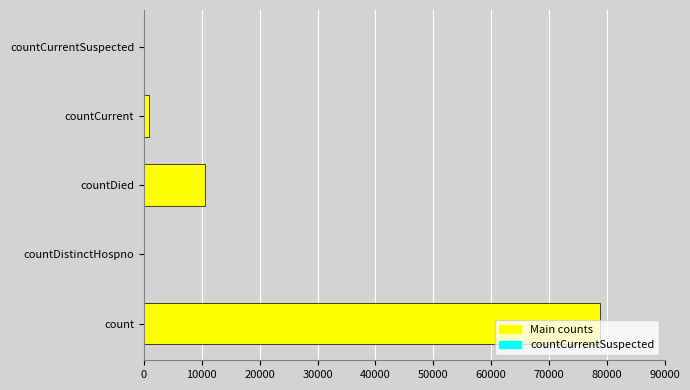

How many categories are shown in the chart?

5